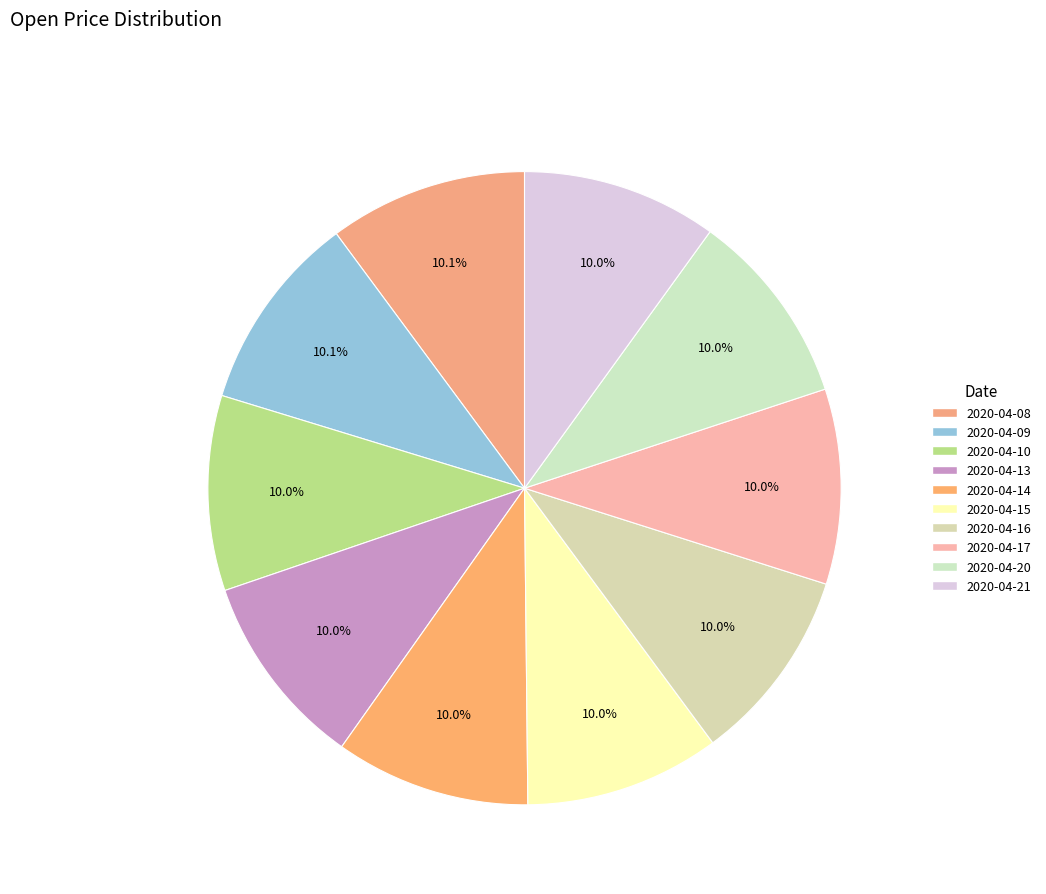

What is the largest slice in the pie chart?

2020-04-08